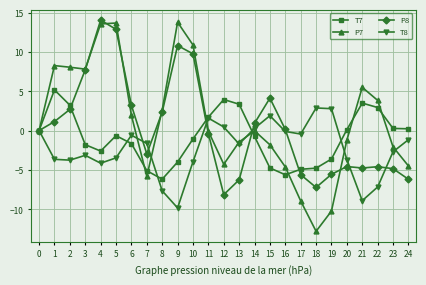

Is the value of T7 at 8 greater than the value of P8 at 1?

No